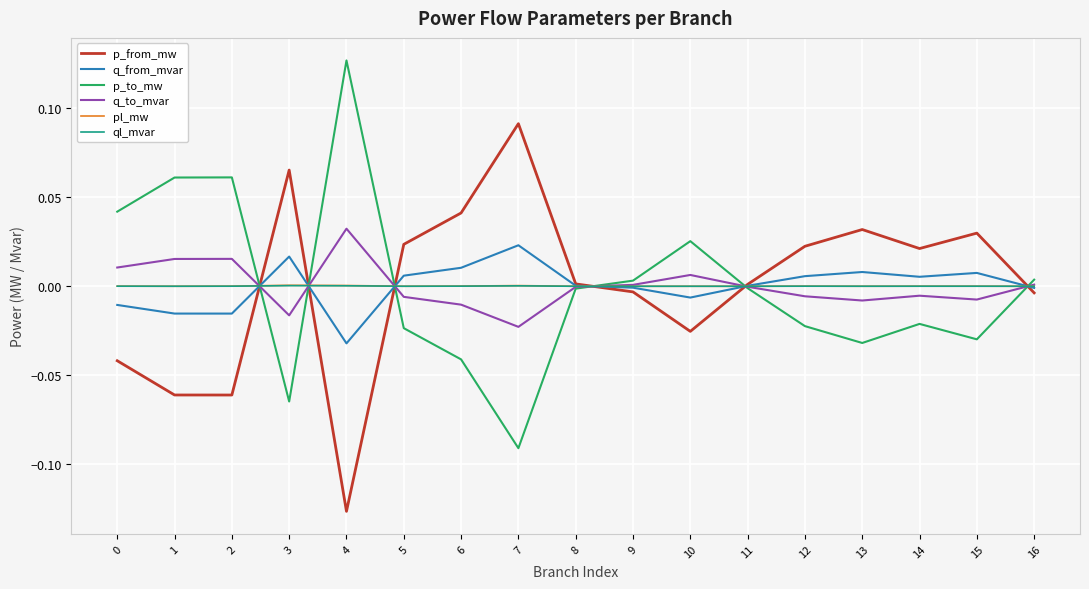

At which label does p_to_mw reach its peak?

4